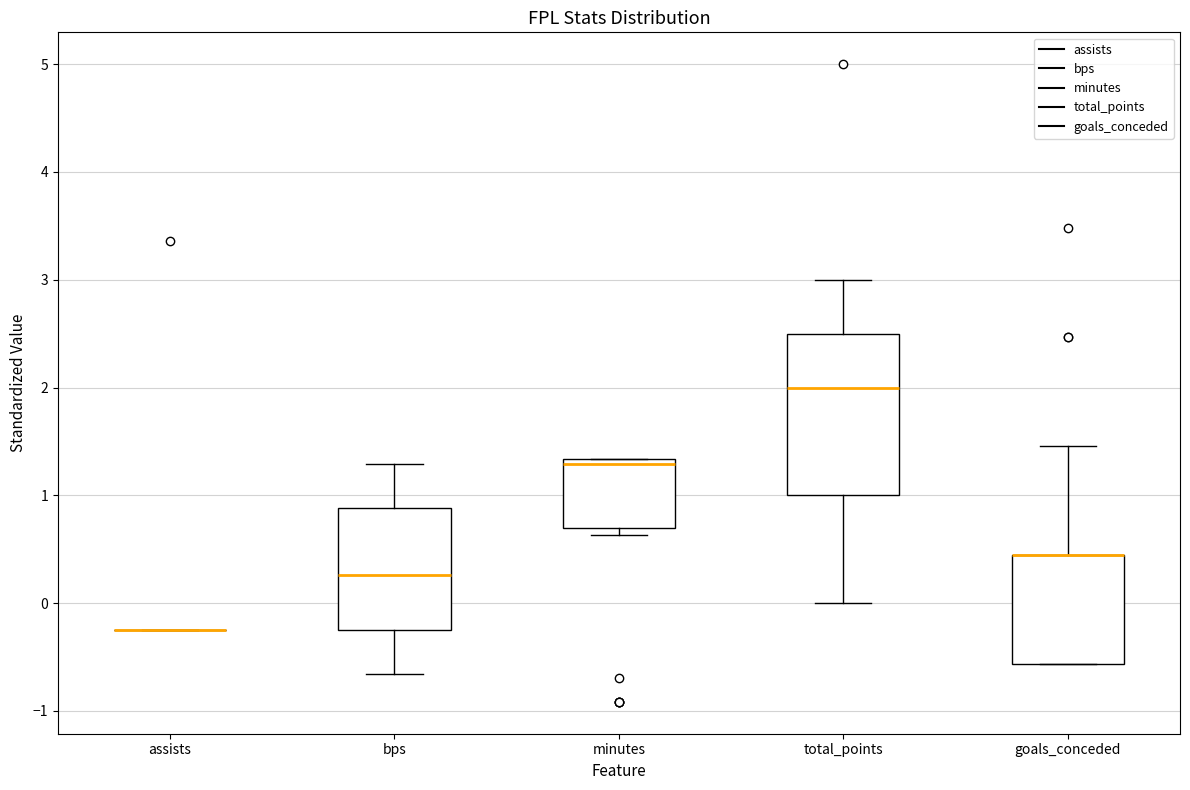

Comparing the boxes themselves (not the whiskers), which one is the tallest?

total_points